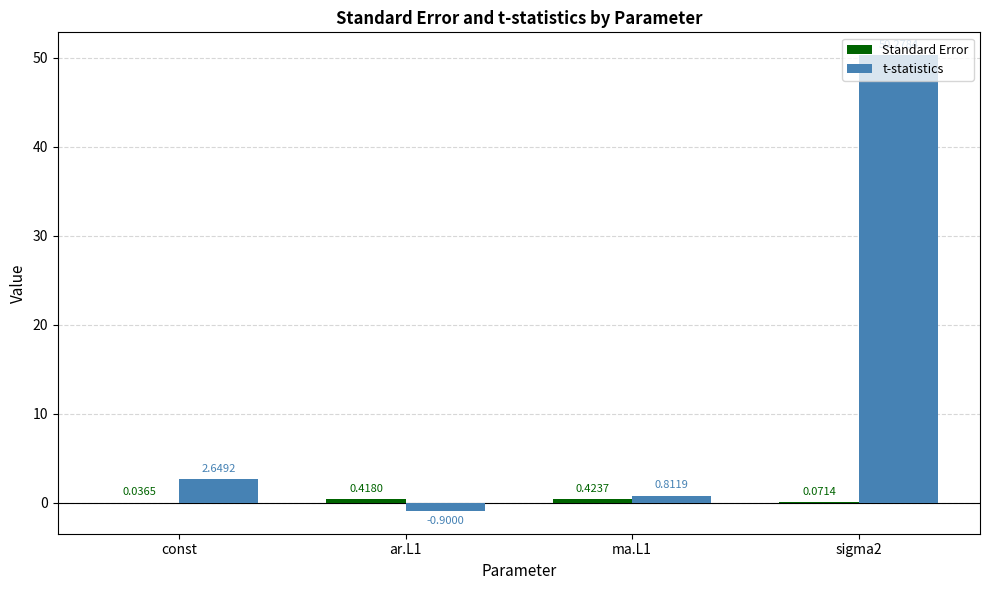

What is the total value across all series at const?

2.7